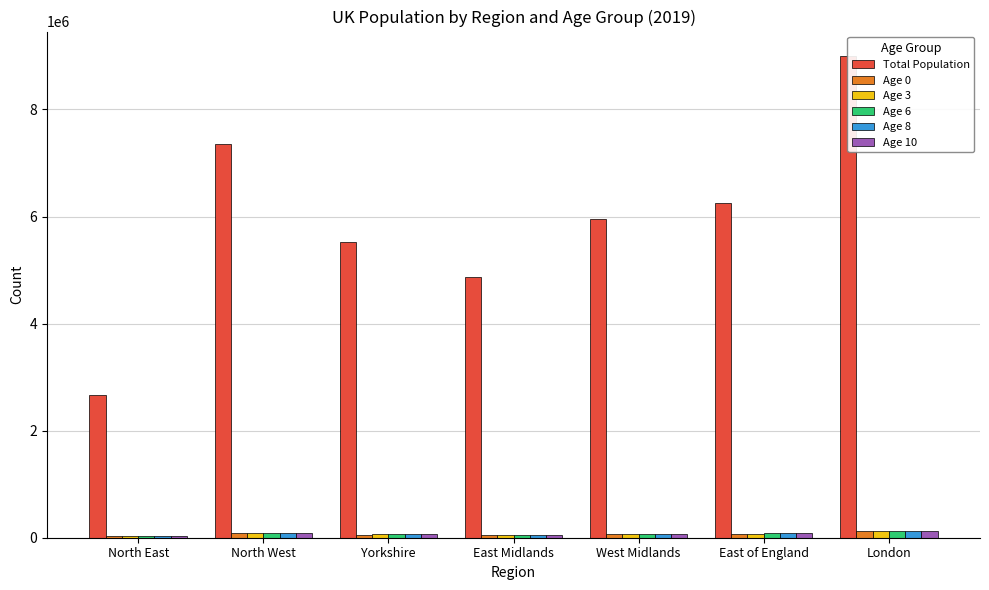

What is the label of the 1st bar from the left?

North East